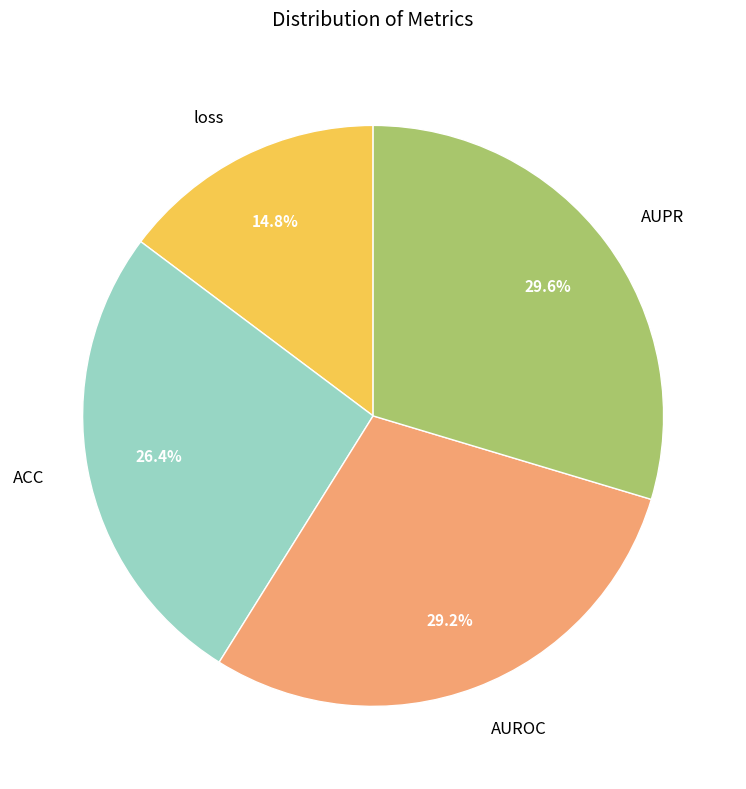

How many slices are in this pie chart?

4